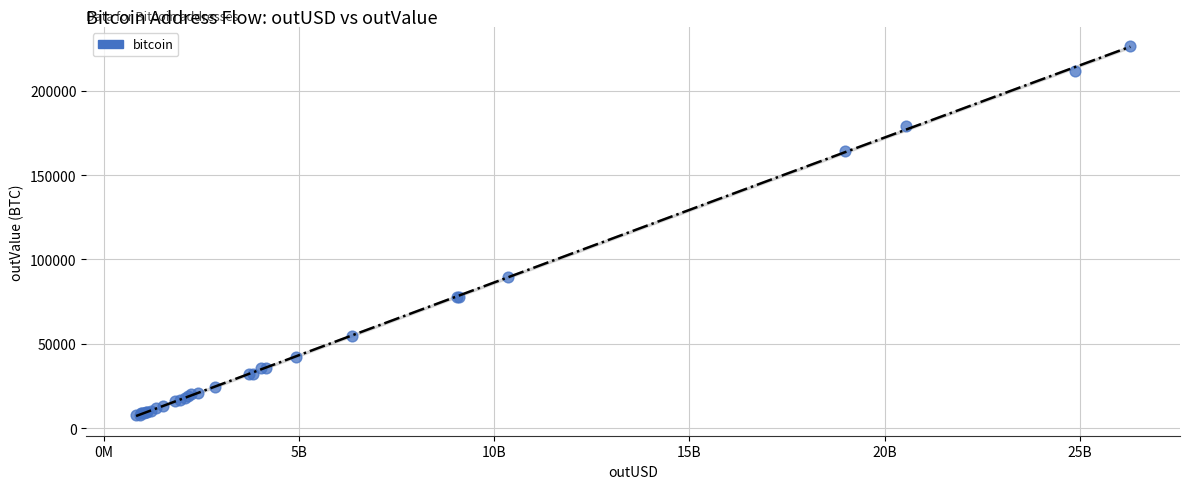

What Y value in the scatter plot is closest to 116934?

89646.5